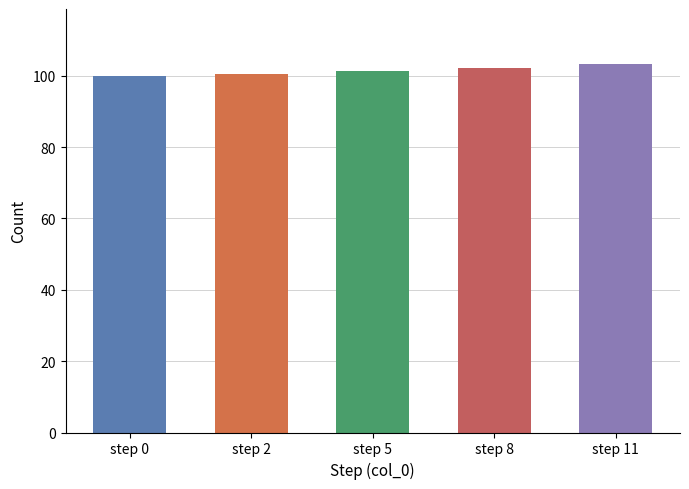

What is the ratio of the value at step 0 to the value at step 5?

1.0